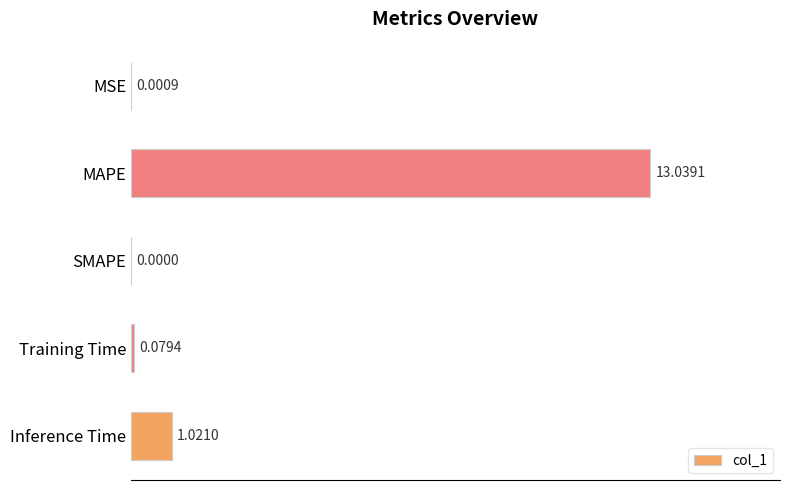

Which has a higher value, Training Time or MAPE?

MAPE